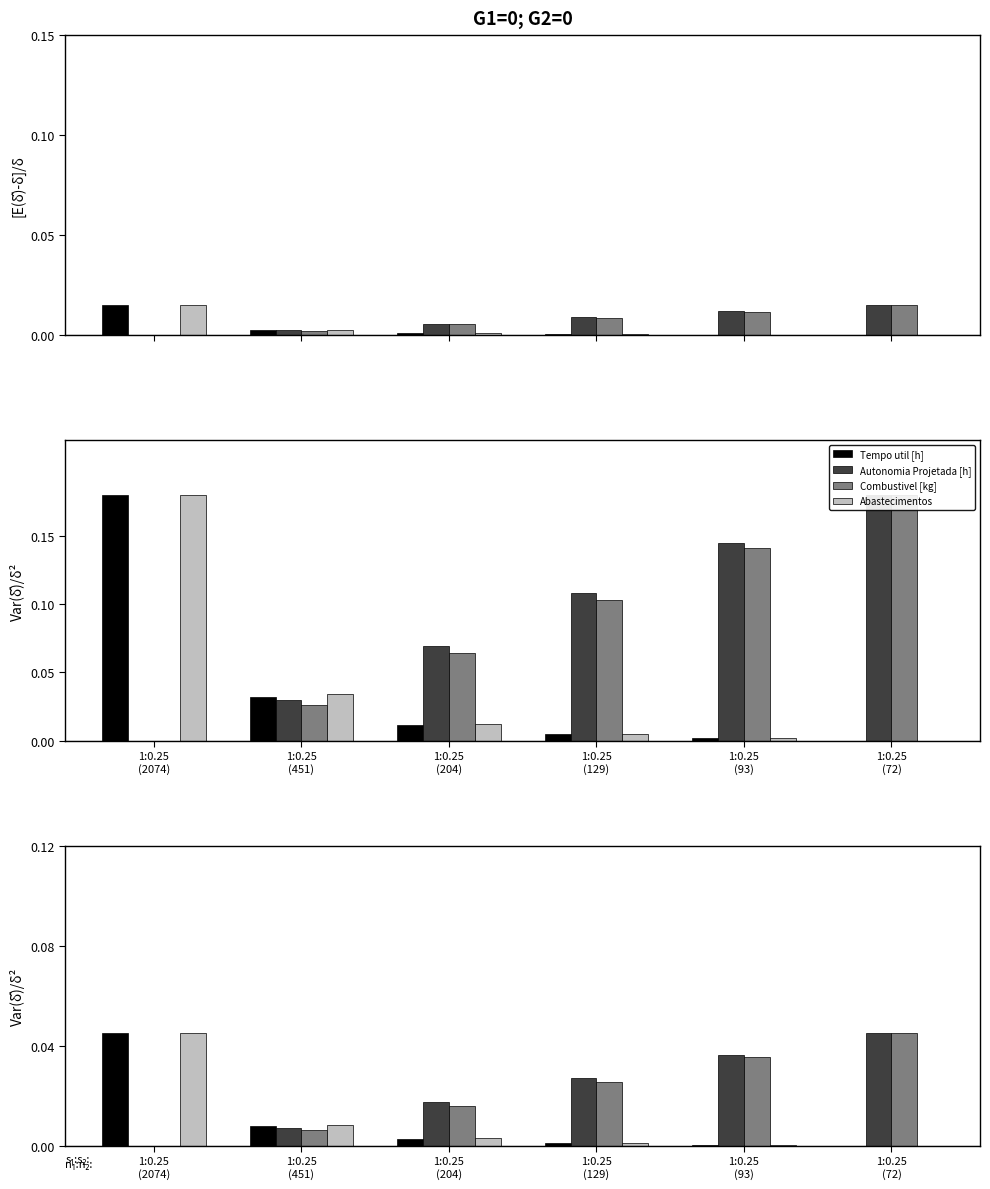

Are the bars grouped side by side (vs. stacked)?

Yes